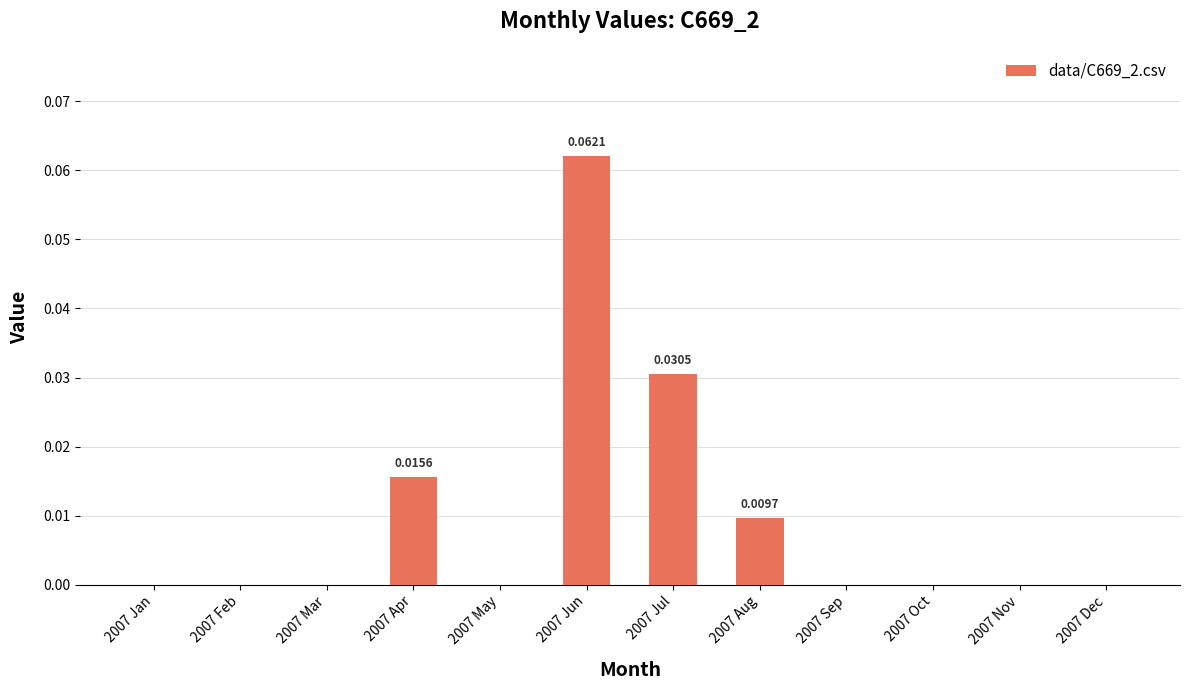

Rank the categories by value from highest to lowest.

2007 Jun, 2007 Jul, 2007 Apr, 2007 Aug, 2007 Jan, 2007 Feb, 2007 Mar, 2007 May, 2007 Sep, 2007 Oct, 2007 Nov, 2007 Dec